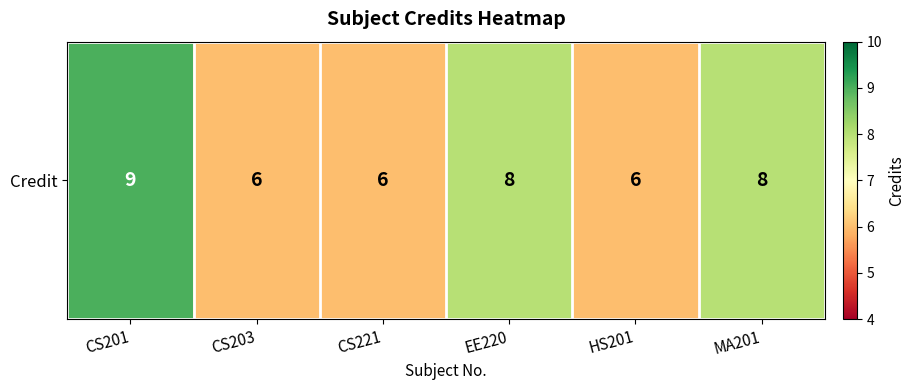

At which category does the chart reach its minimum across all series?

CS203